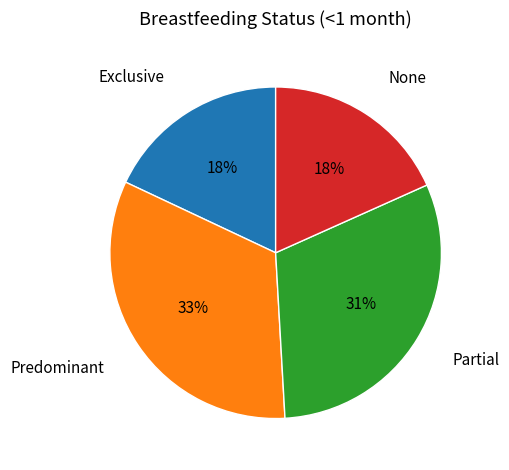

Is there a majority slice in this chart?

No